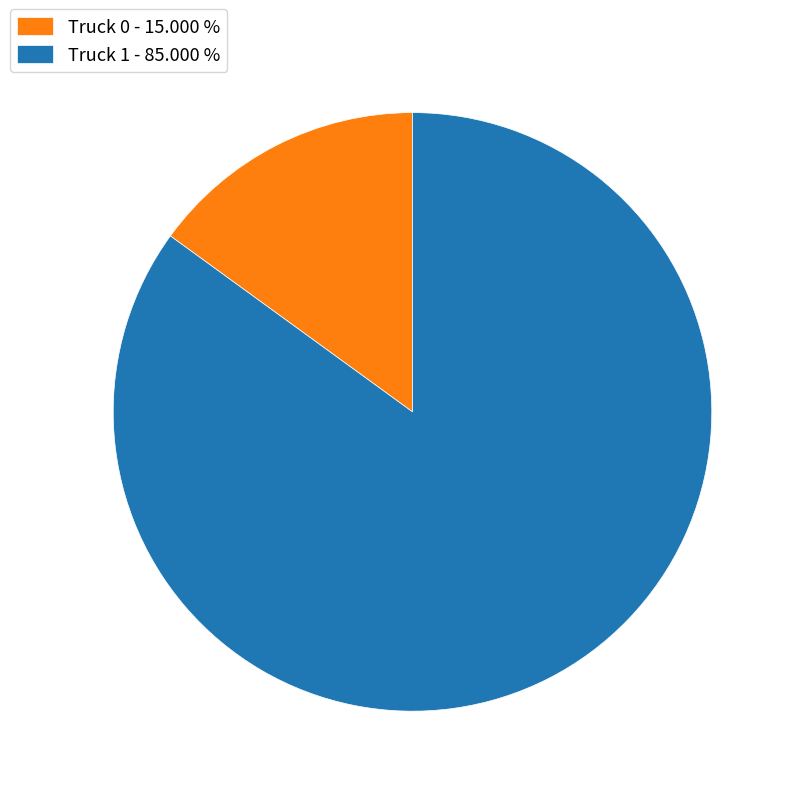

Count the number of slices in the pie.

2